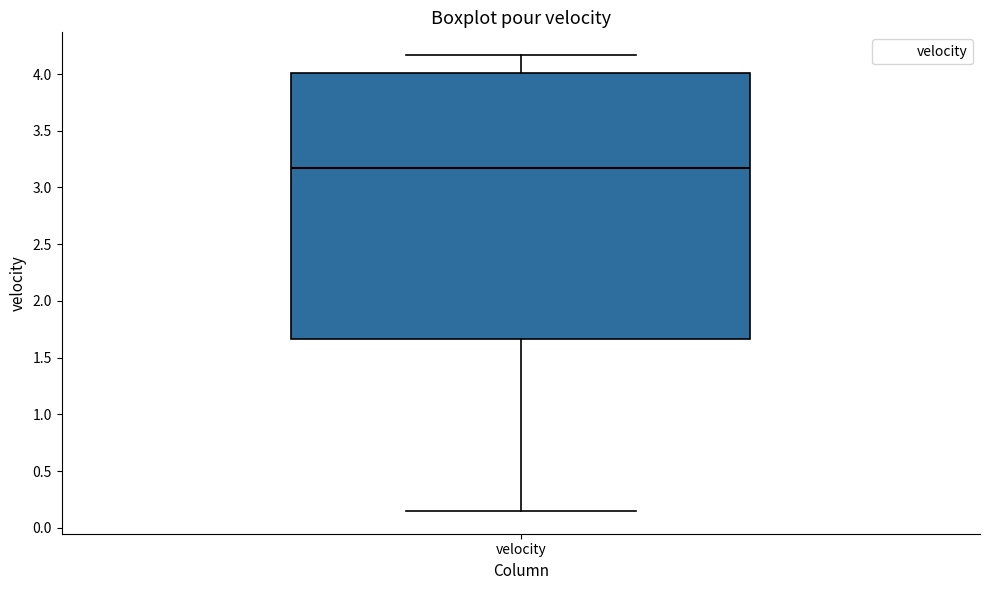

Where is the upper edge of the box for velocity on the y-axis? The values are not printed on the chart, so give them approximately, as read against the axis.

4.00